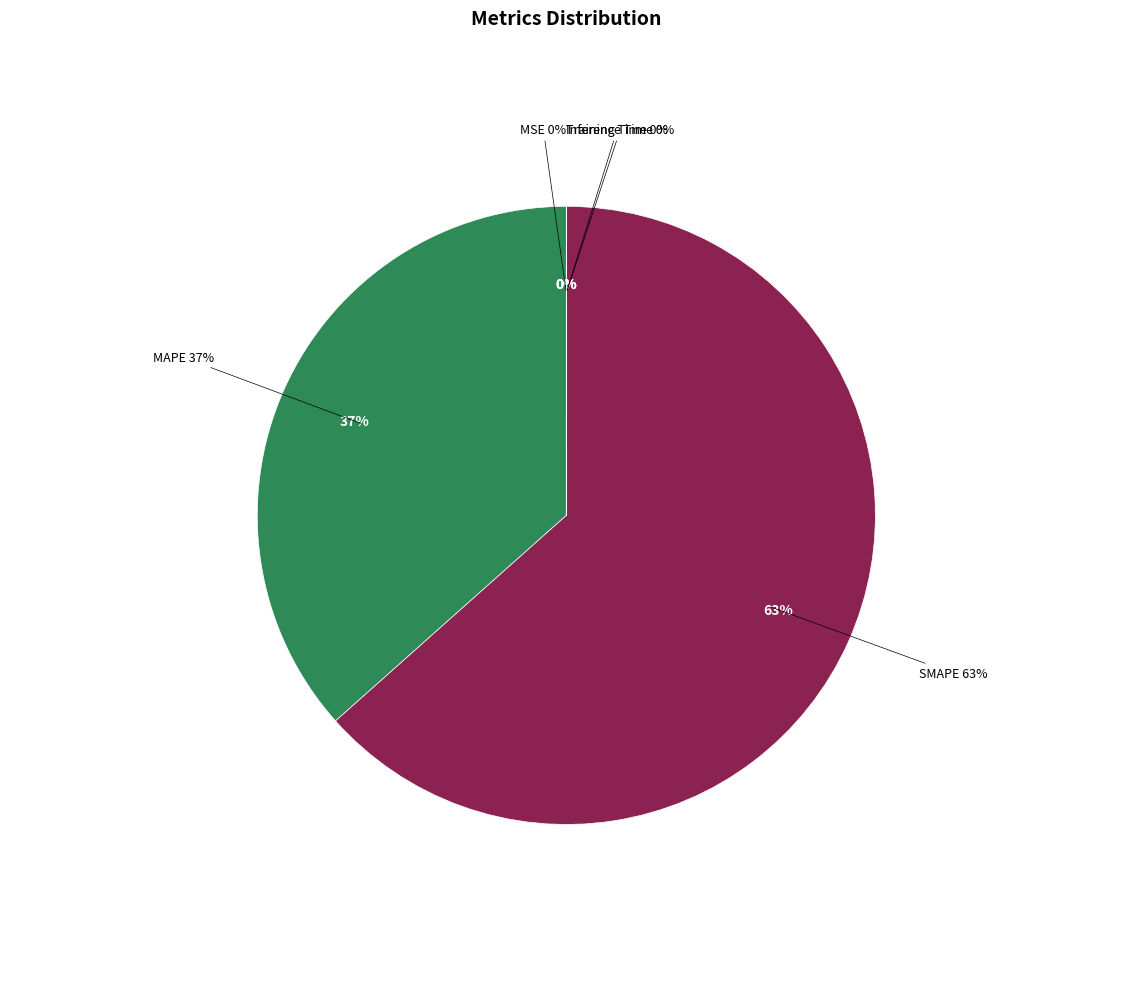

What is the smallest slice in the pie chart?

MSE